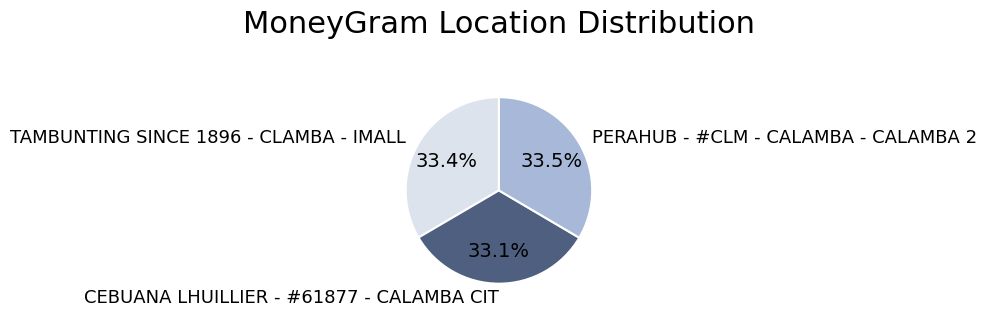

What is the ratio of the value at PERAHUB - #CLM - CALAMBA - CALAMBA 2 to the value at TAMBUNTING SINCE 1896 - CLAMBA - IMALL?

1.0